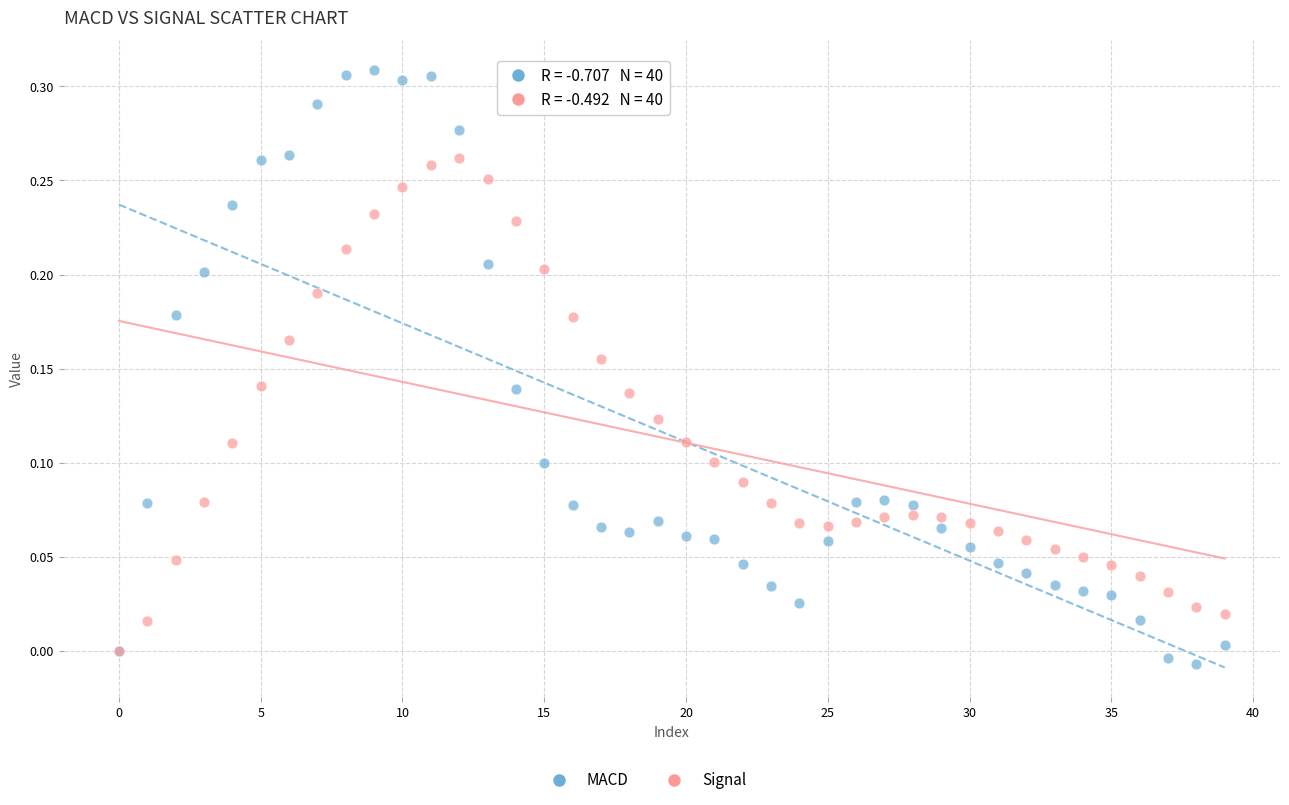

Which series has the widest spread of Y values?

MACD